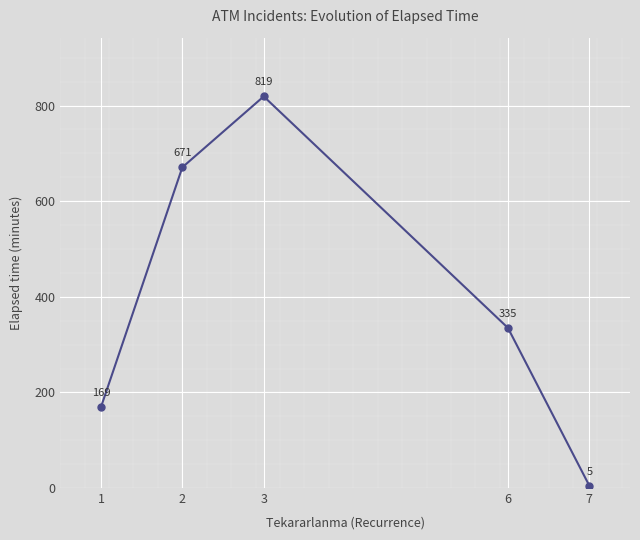

What is the minimum value shown in the chart?

5.0